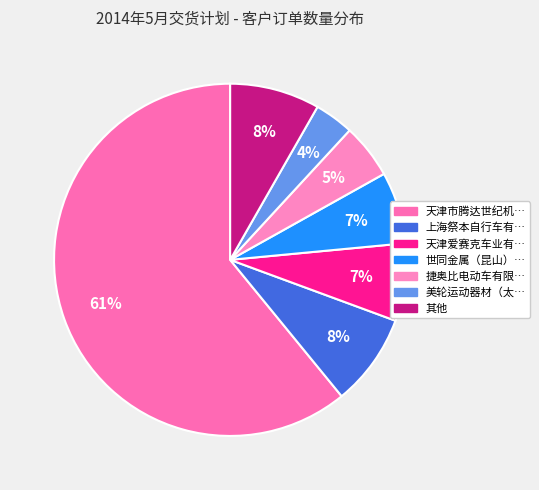

Count the number of slices in the pie.

7